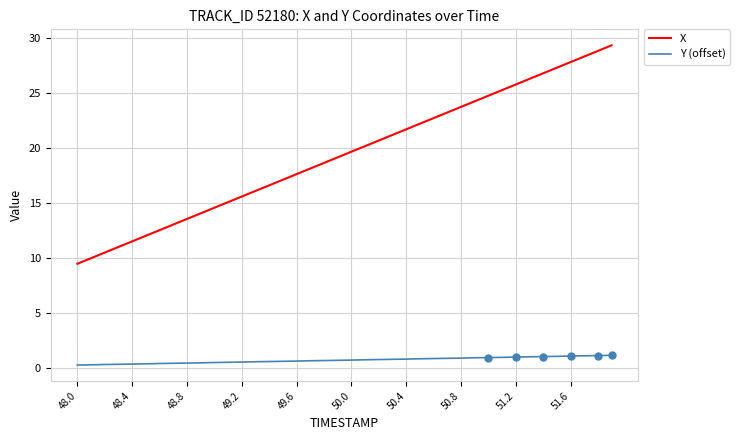

Which series has the largest total across all categories?

X